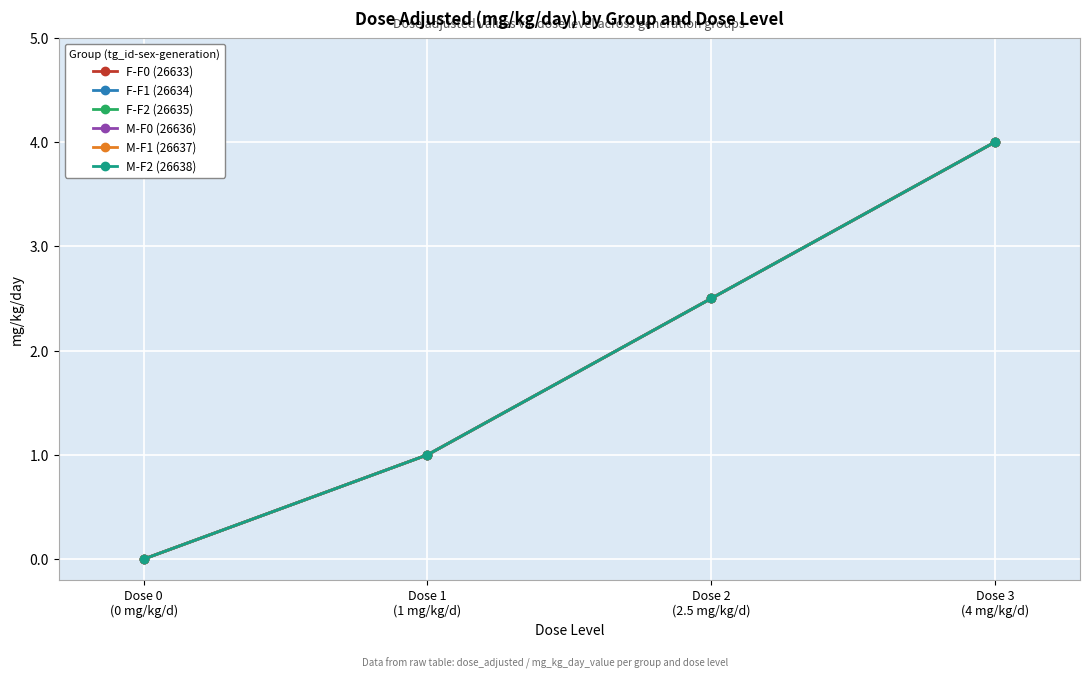

True or false: F-F1 (26634) has more than 2 interior local peaks.

False